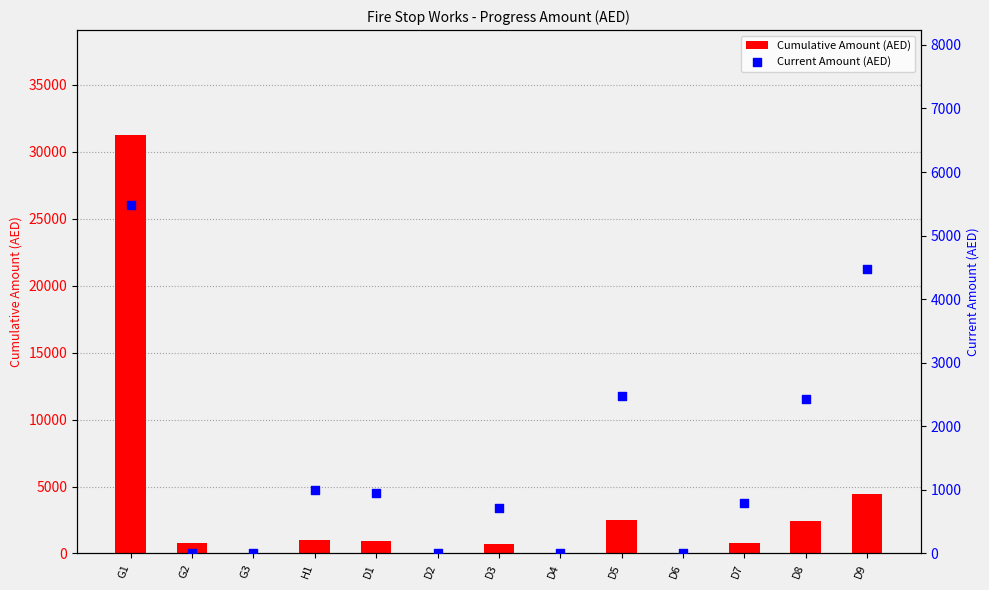

Which series reaches the minimum Y coordinate?

Cumulative Amount (AED)